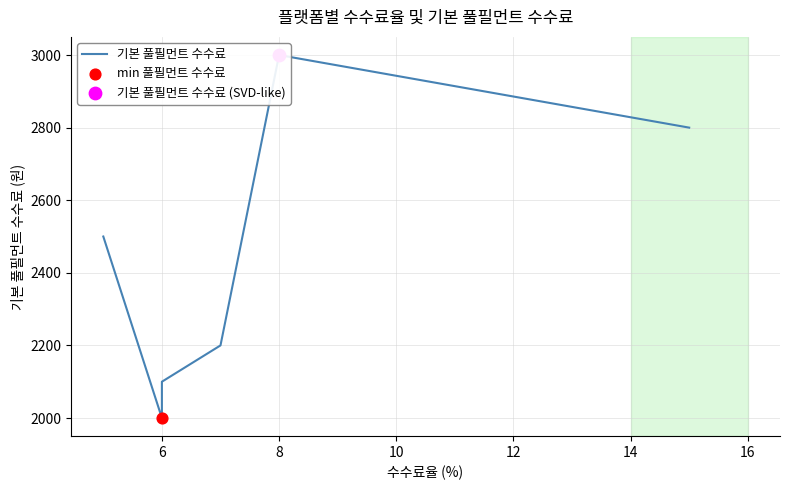

Which has a higher value, 16 or 12?

16